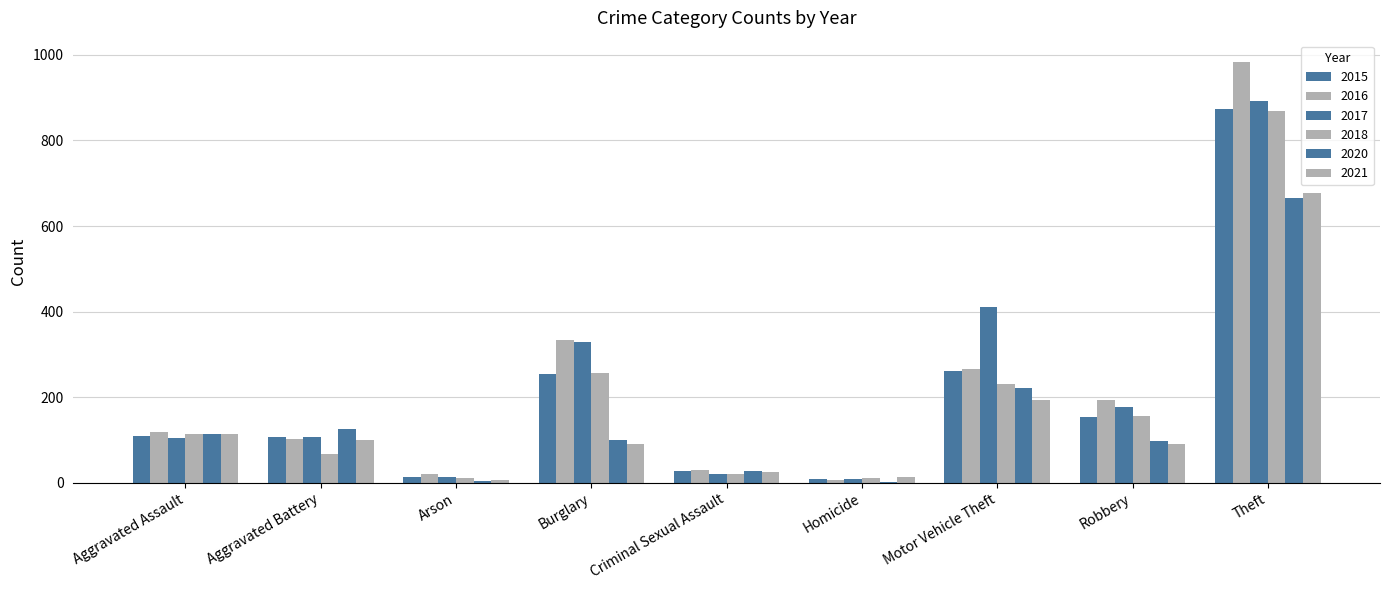

Rank the categories by 2021 value from highest to lowest.

Theft, Motor Vehicle Theft, Aggravated Assault, Aggravated Battery, Robbery, Burglary, Criminal Sexual Assault, Homicide, Arson